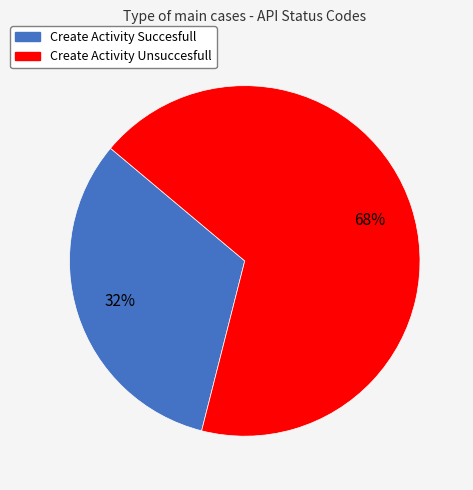

To the nearest percent, what is the difference between the largest and smallest slice percentages?

36%